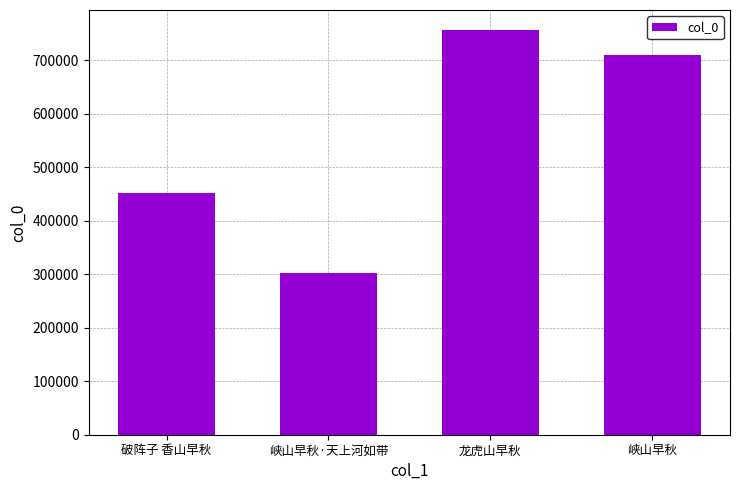

What is the value of the 3rd bar from the left?

756288